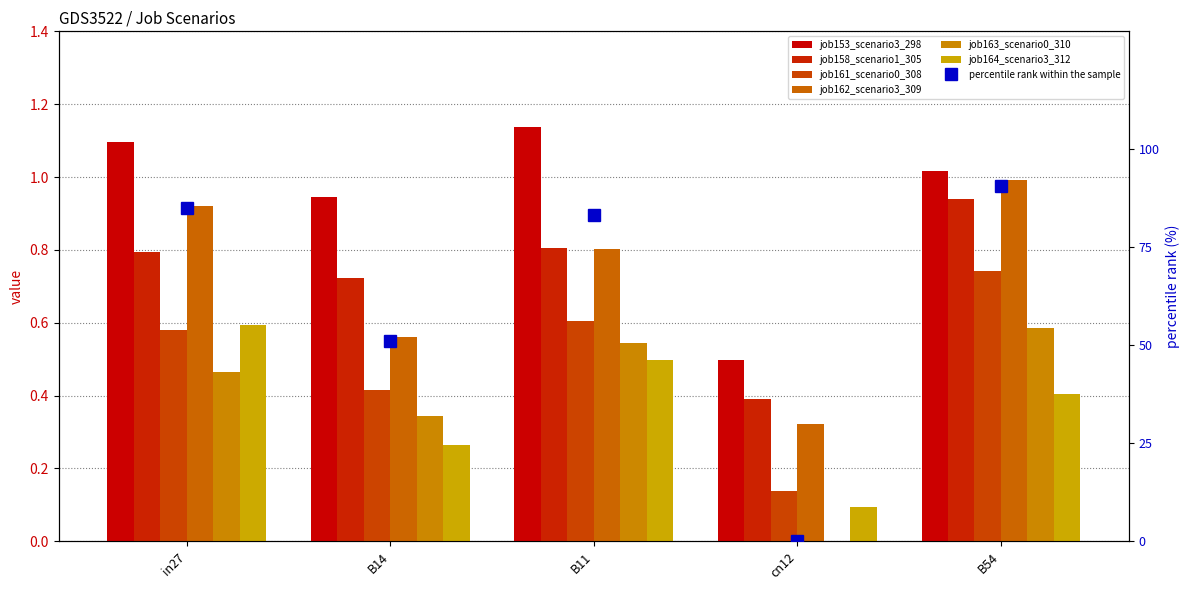

Rank the categories by job158_scenario1_305 value from lowest to highest.

cn12, B14, in27, B11, B54